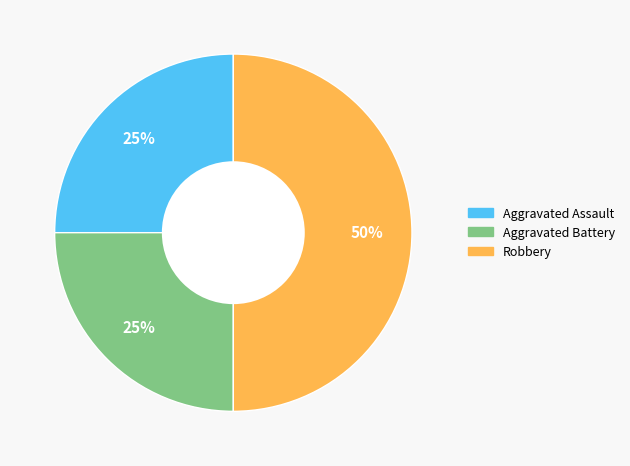

Approximately how many times larger is the value at Aggravated Battery compared to Aggravated Assault?

1.0